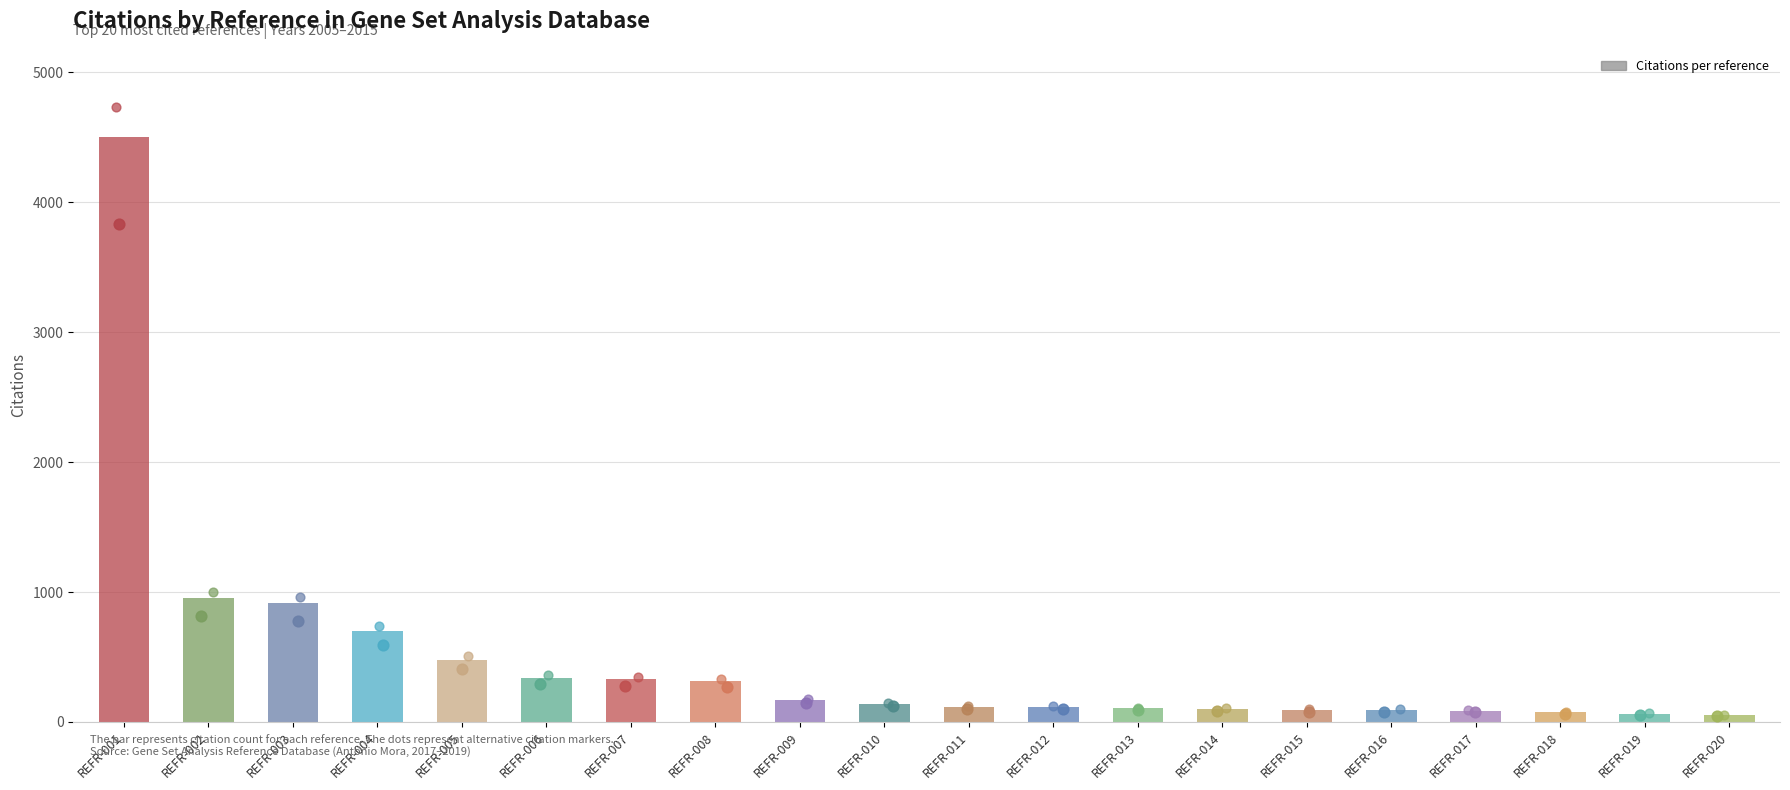

Which has a higher value, REFR-013 or REFR-019?

REFR-013